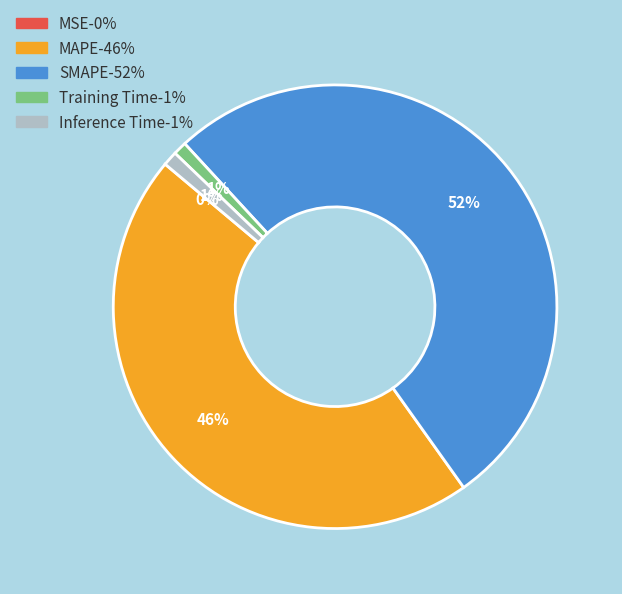

Between Inference Time and MAPE, which is larger?

MAPE